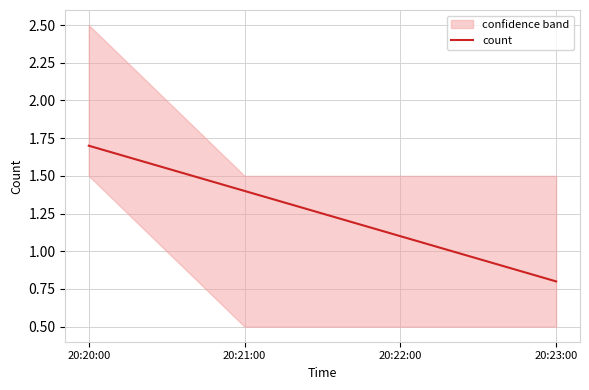

What is the greatest value displayed?

1.7